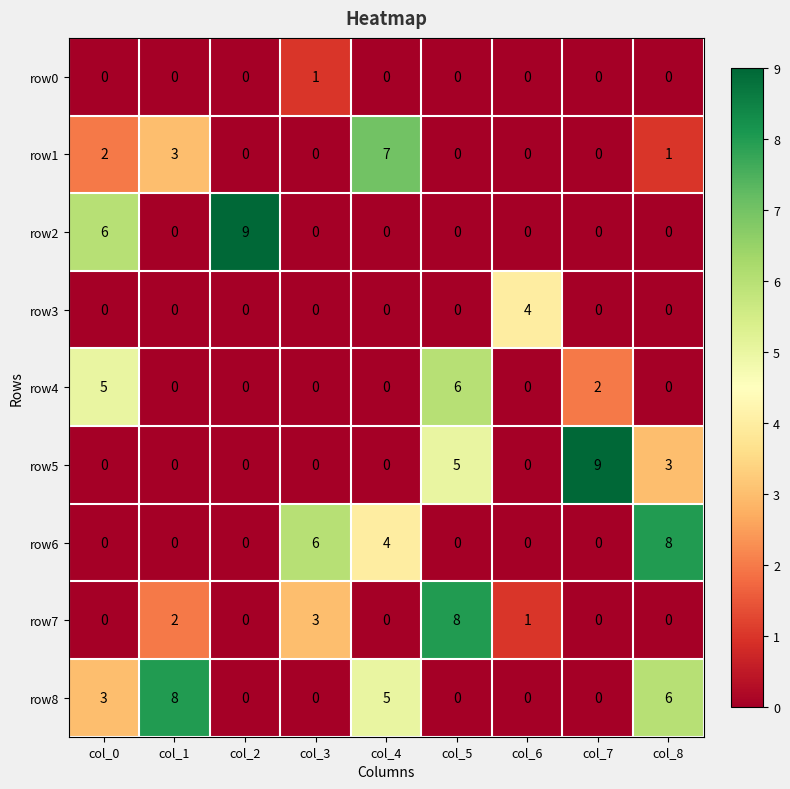

What is the difference between the highest and lowest values at col_0?

6